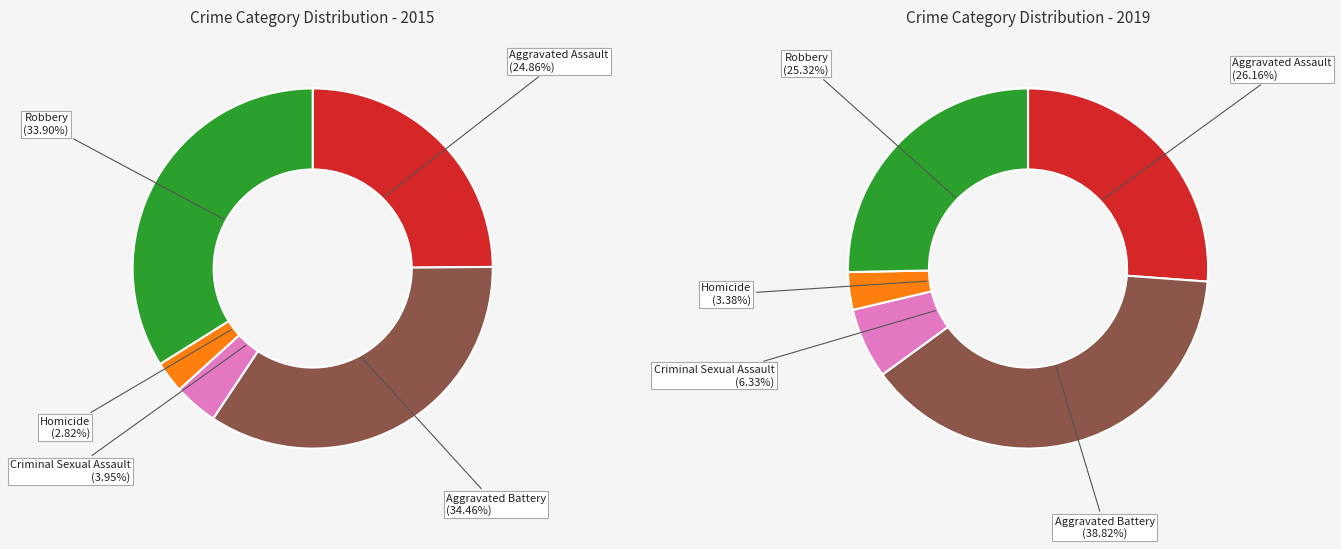

To the nearest percent, what portion does Aggravated Assault represent?

25%